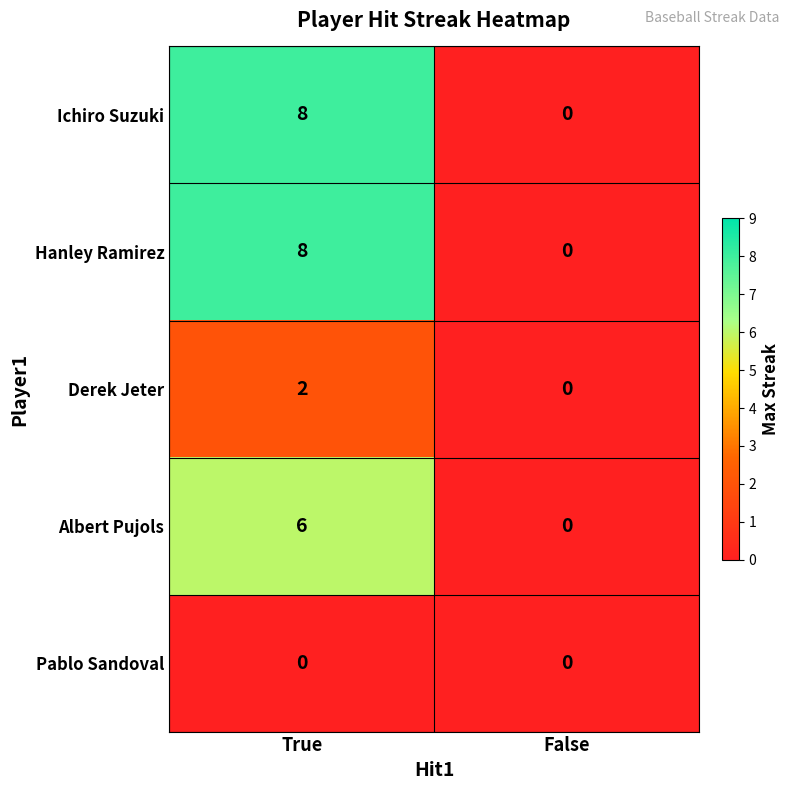

Rank the categories by Hanley Ramirez value from lowest to highest.

False, True